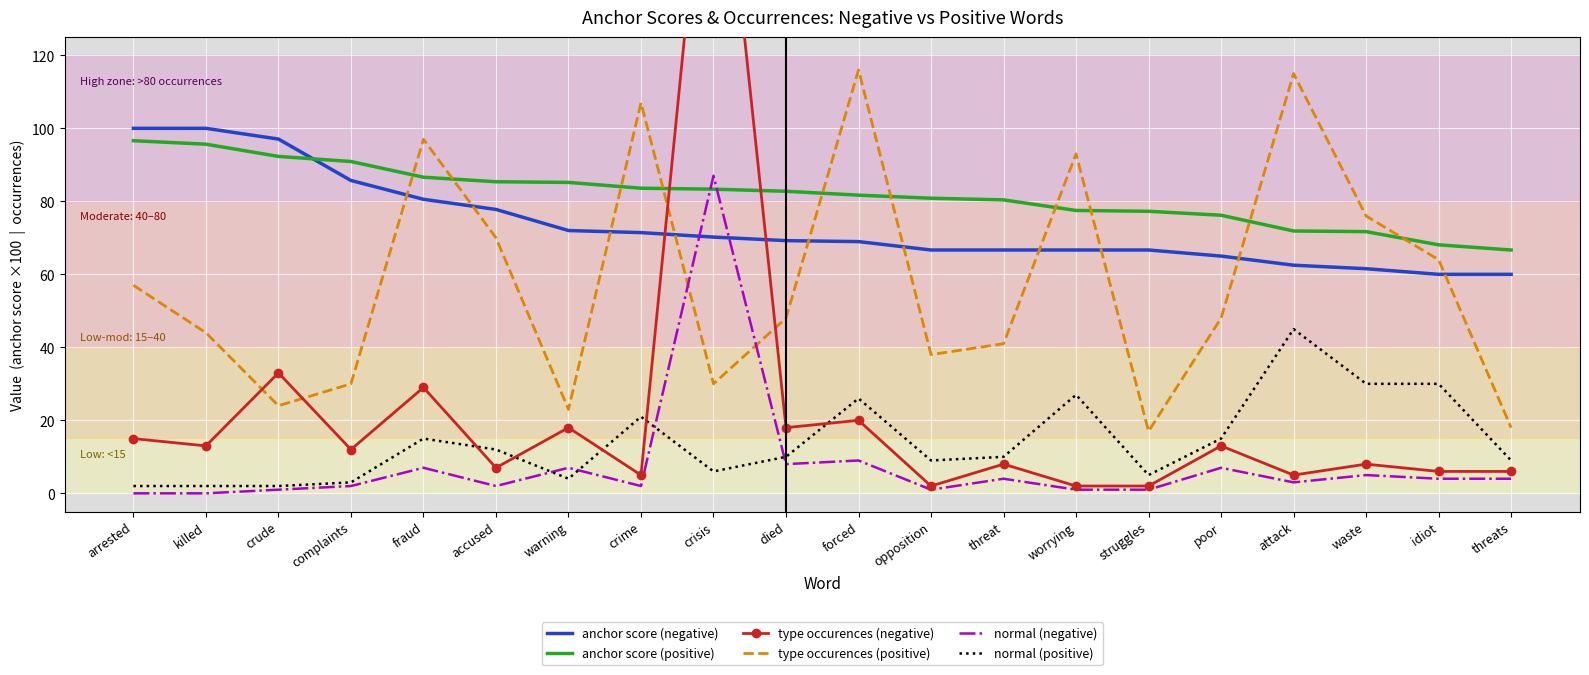

At how many categories does at least one series exceed 47?

20